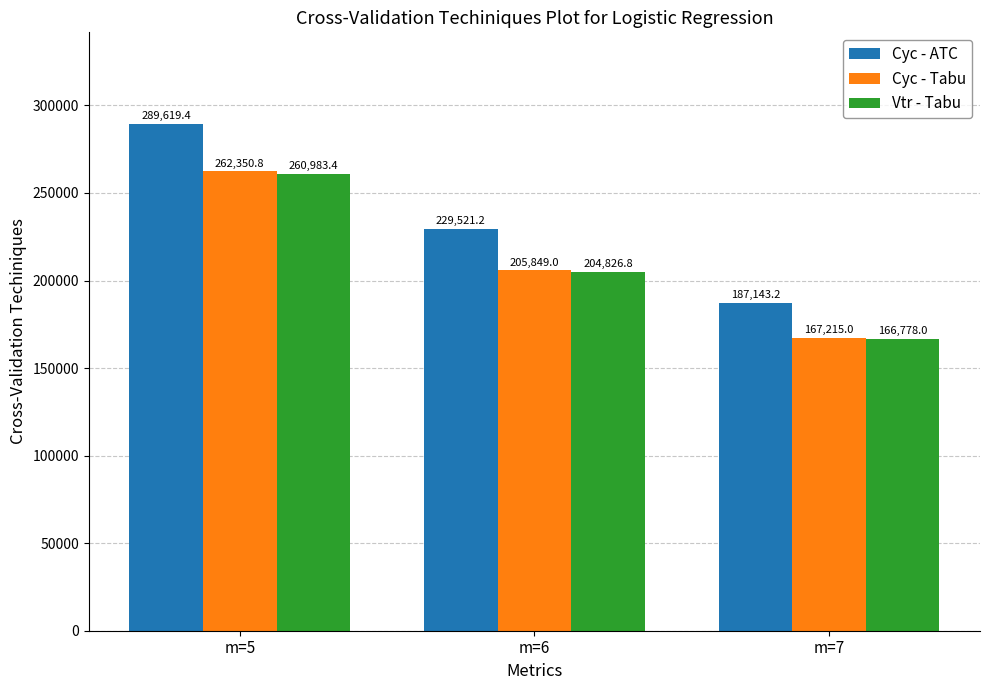

How many distinct data groups are displayed?

3